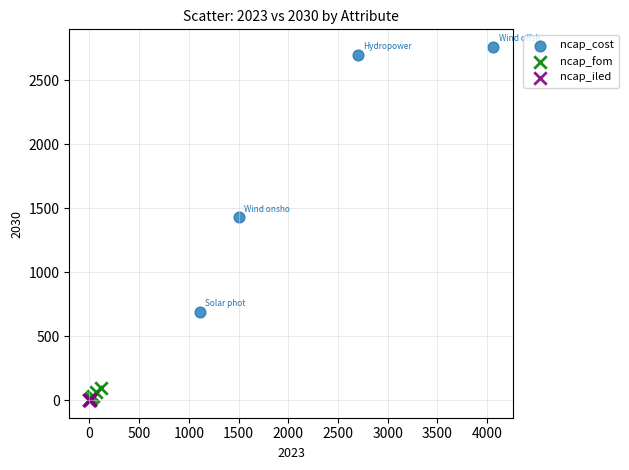

Which series contains the highest Y value?

ncap_cost